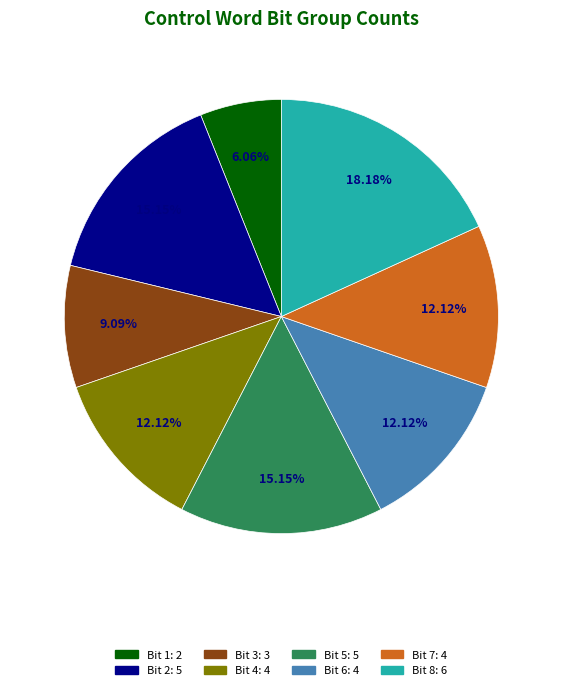

Which has a higher value, Bit 3 or Bit 7?

Bit 7